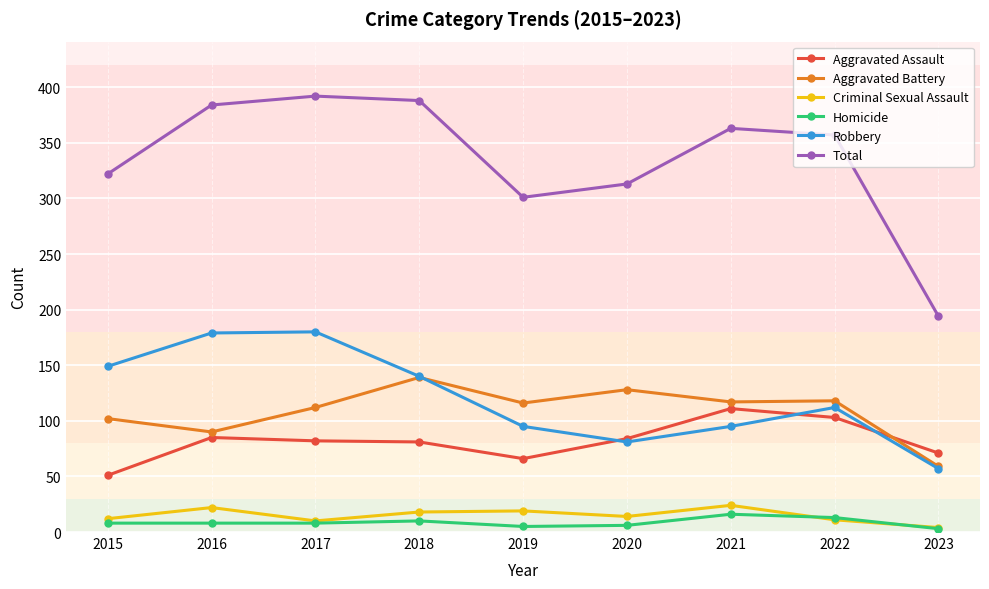

Which series has the widest spread of values?

Total